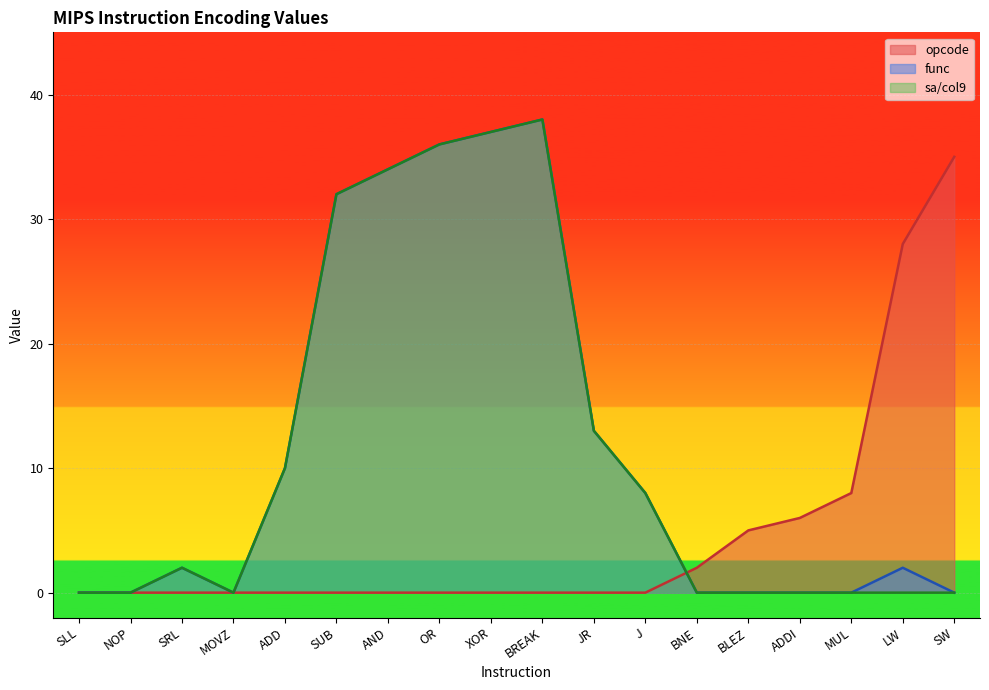

What is the total value across all series at SW?

35